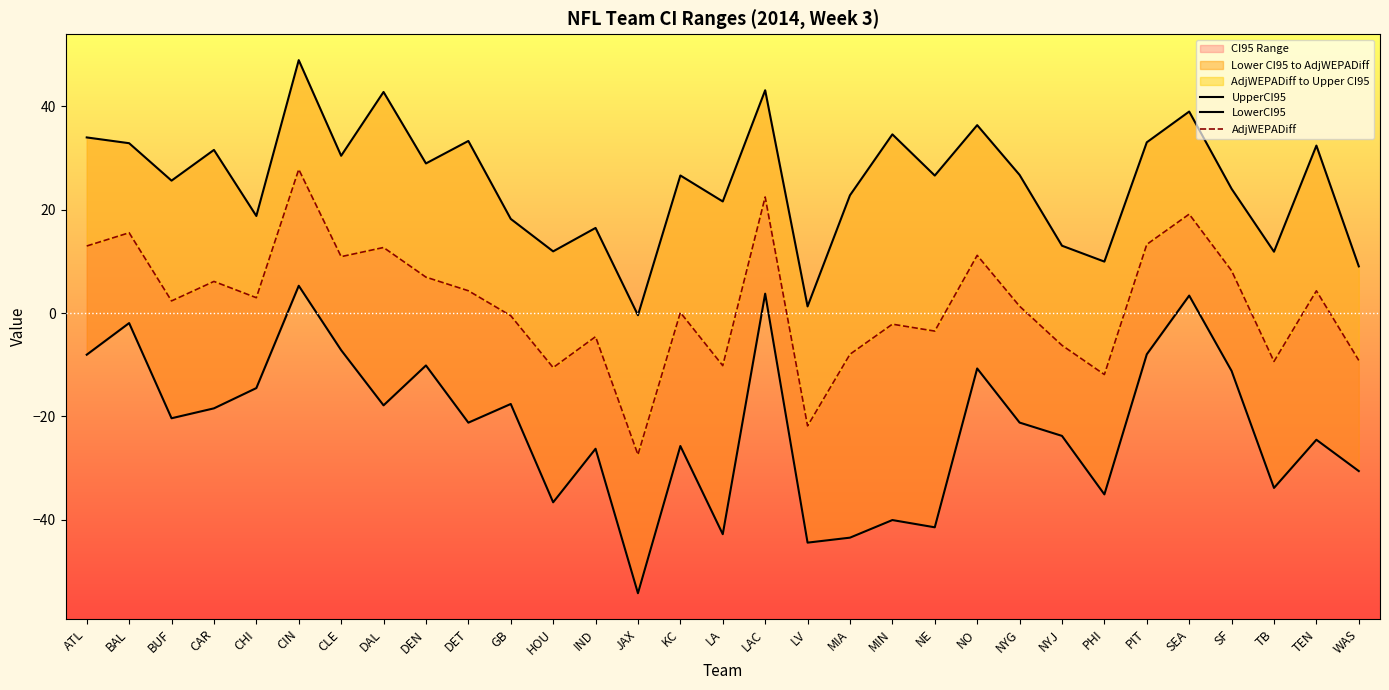

The value of UpperCI95 at IND is 22.3. True or false?

False